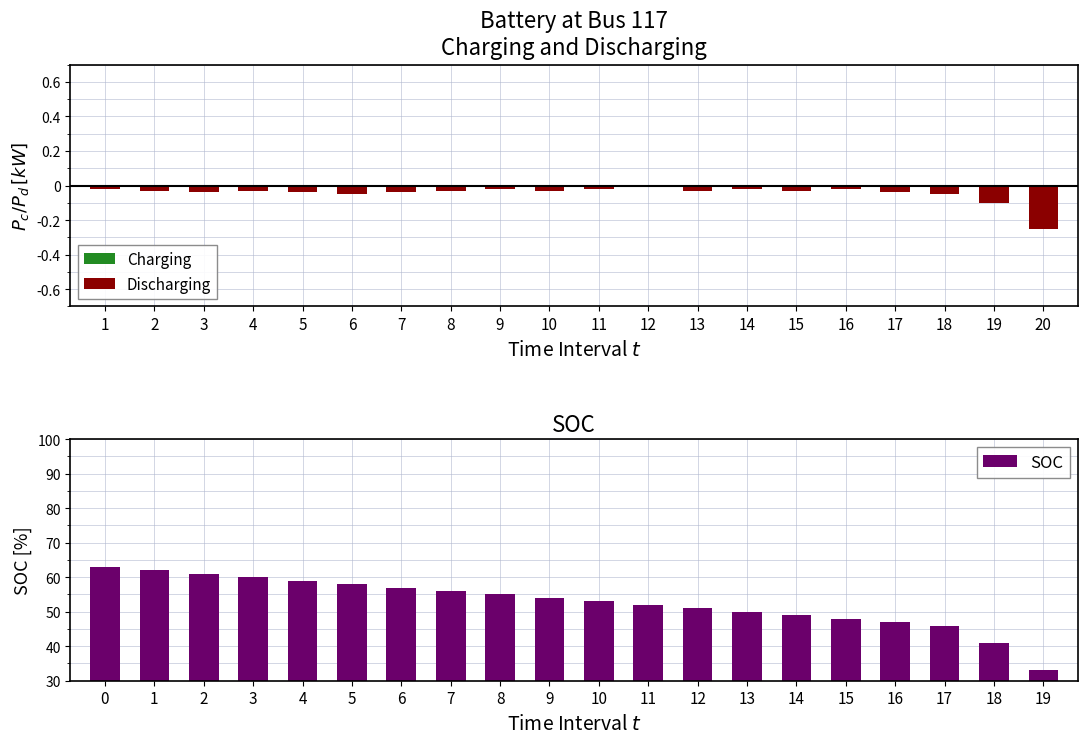

At which label does Discharging reach its minimum?

20